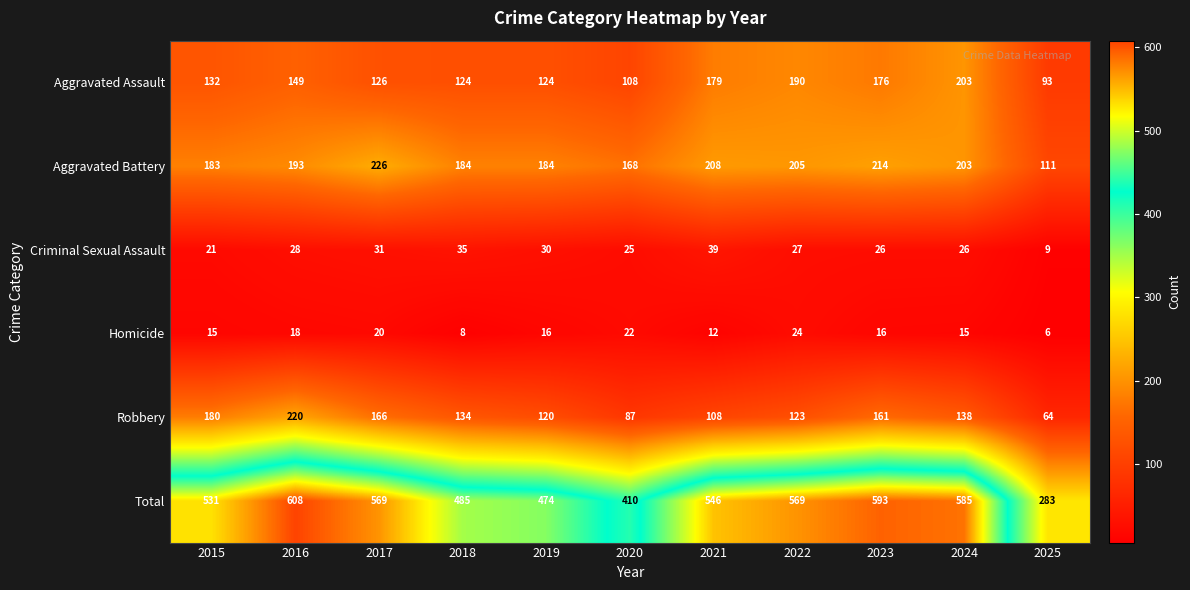

How many distinct data groups are displayed?

6